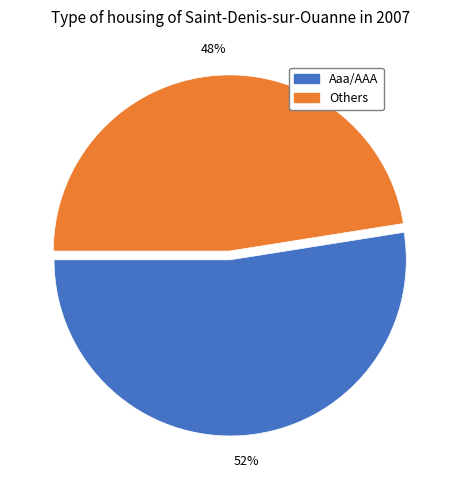

Is there a majority slice in this chart?

Yes